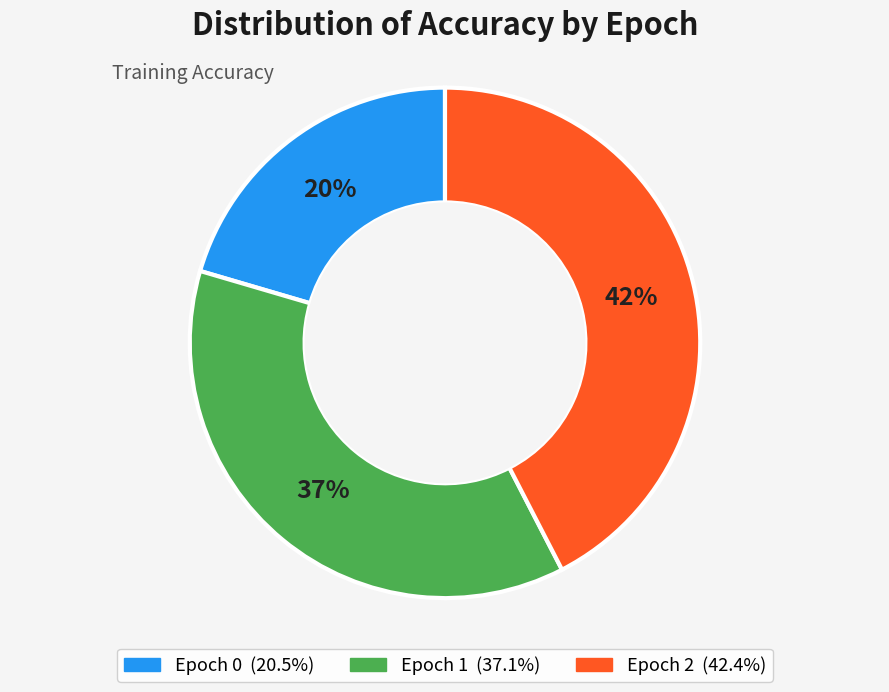

To the nearest percent, what is the average slice percentage?

33%